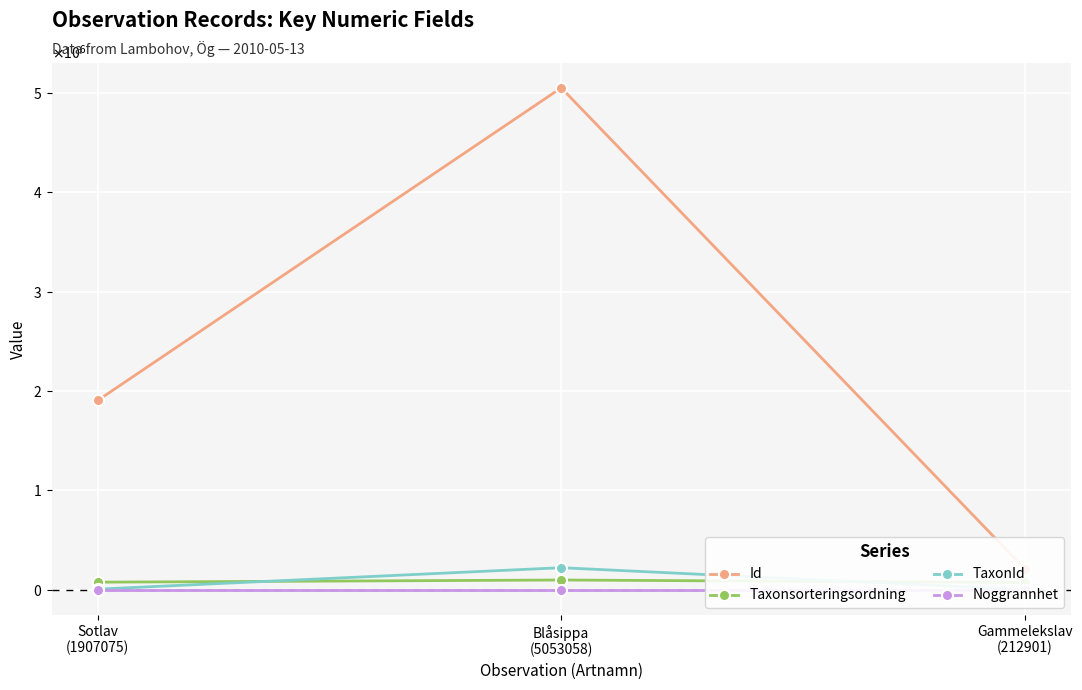

Which series has the largest total across all categories?

Id